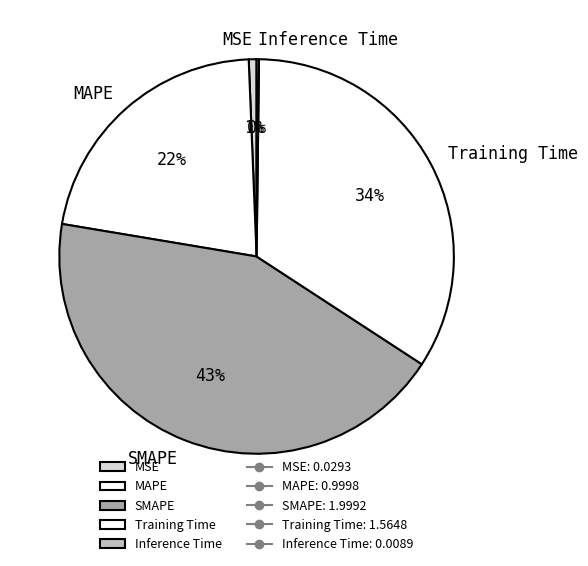

Which slice is the largest?

SMAPE